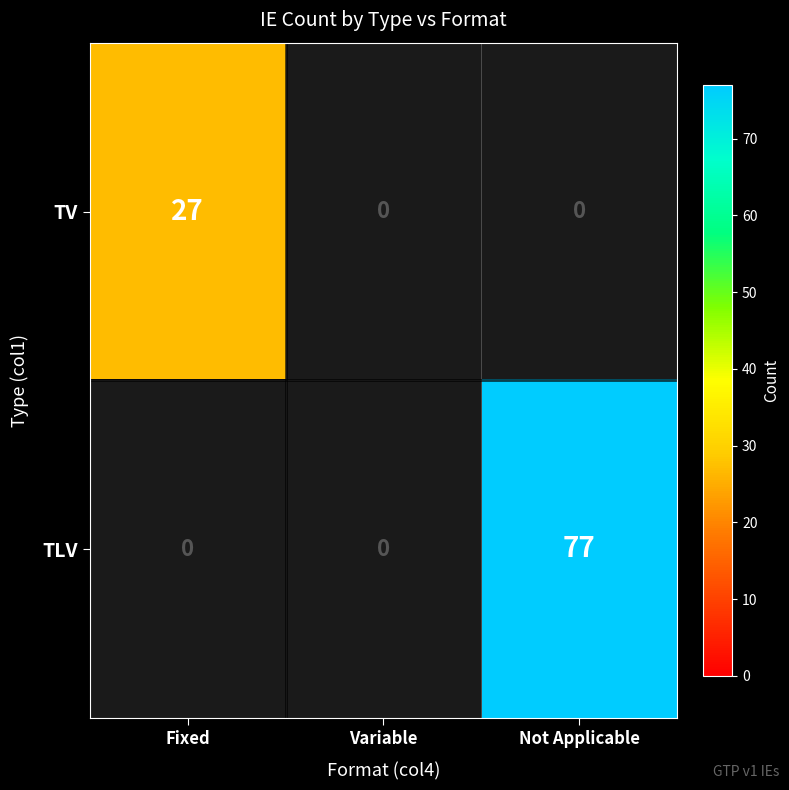

Which has a higher value, Fixed or Not Applicable?

Not Applicable